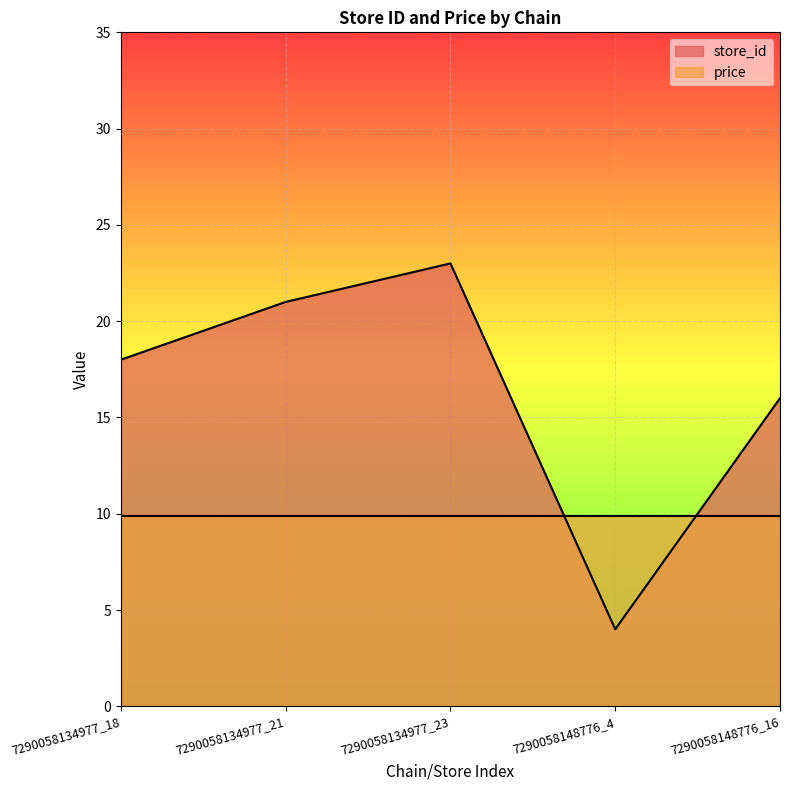

What is the greatest value displayed?

23.0